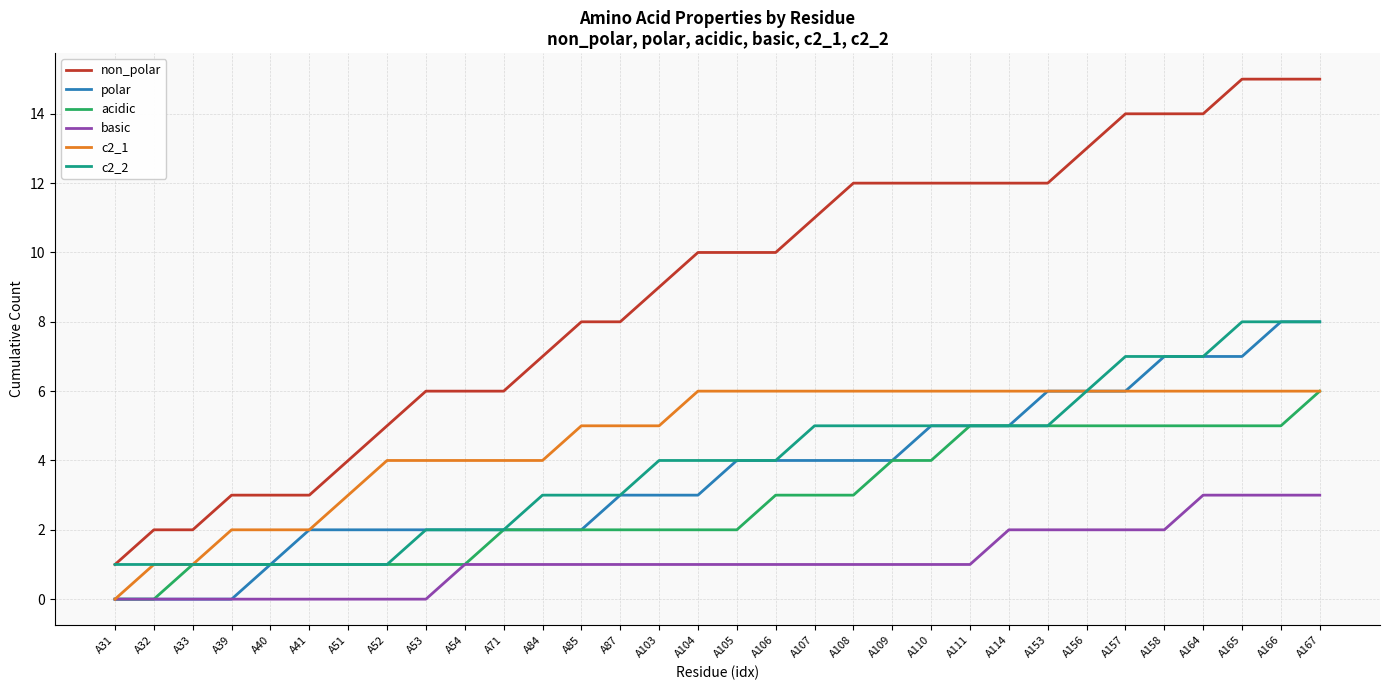

Does the chart have visible grid lines?

Yes